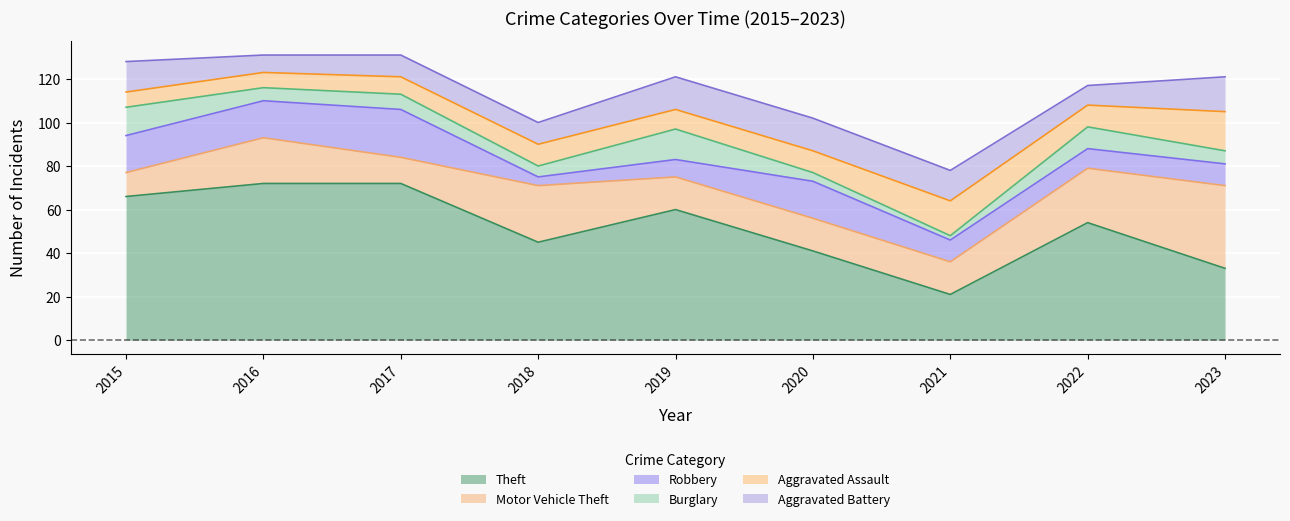

At how many categories does at least one series exceed 8?

9